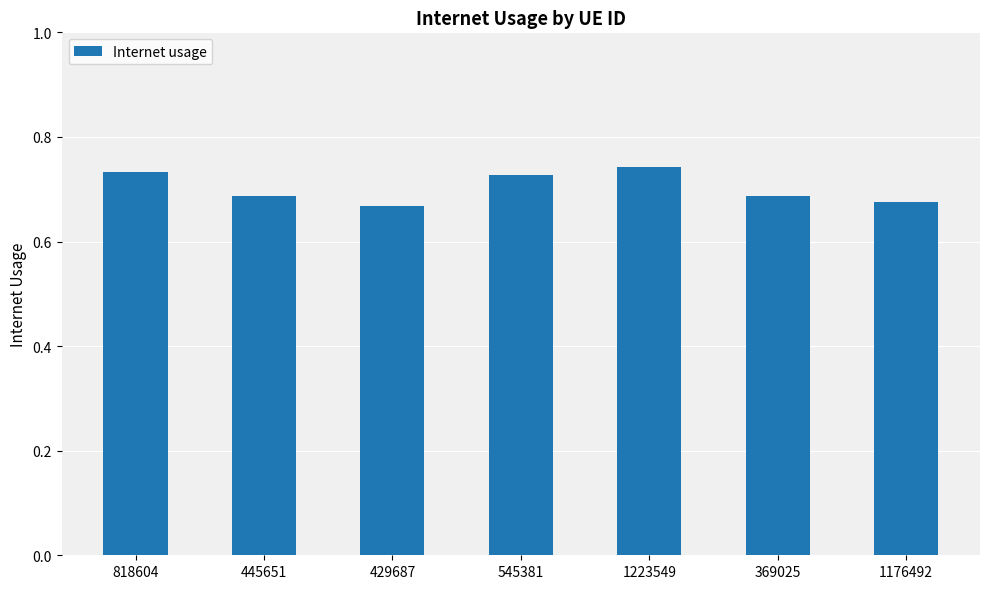

Does the chart contain stacked bars?

No